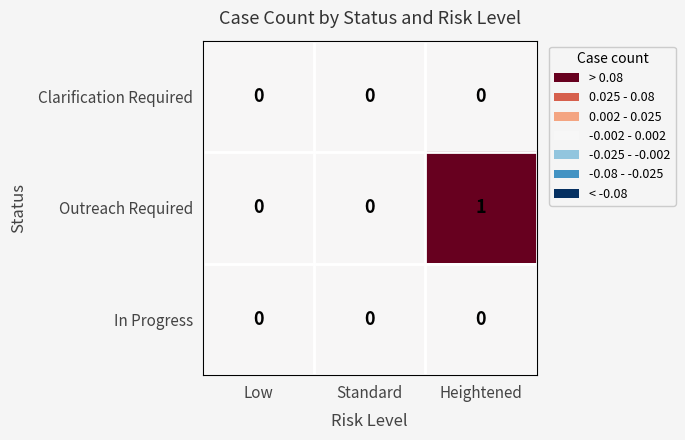

Reading right to left, what are all the values shown in this chart?

Clarification Required: Heightened=0	Standard=0	Low=0
Outreach Required: Heightened=1	Standard=0	Low=0
In Progress: Heightened=0	Standard=0	Low=0